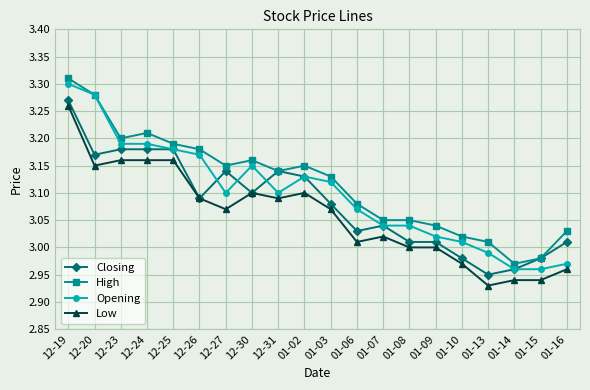

Which series has the largest total across all categories?

High